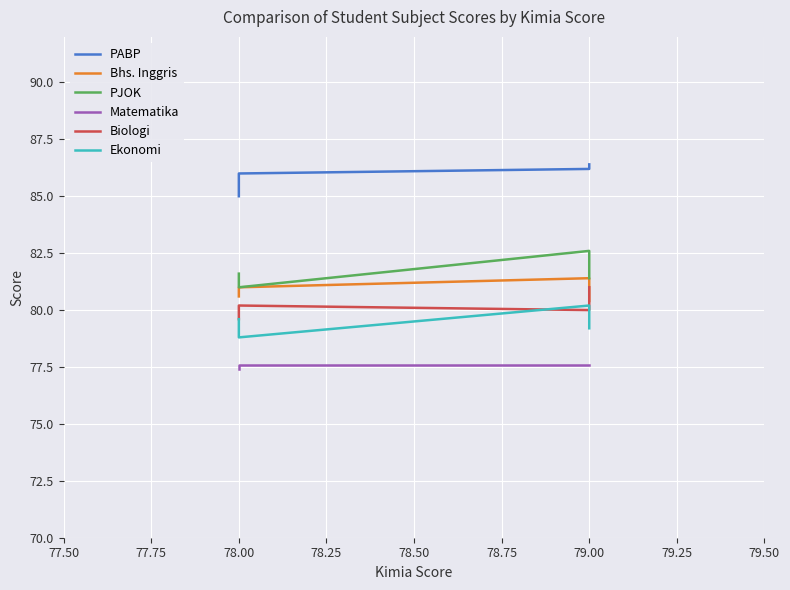

Between 78.00 and 79.00, which is larger?

79.00